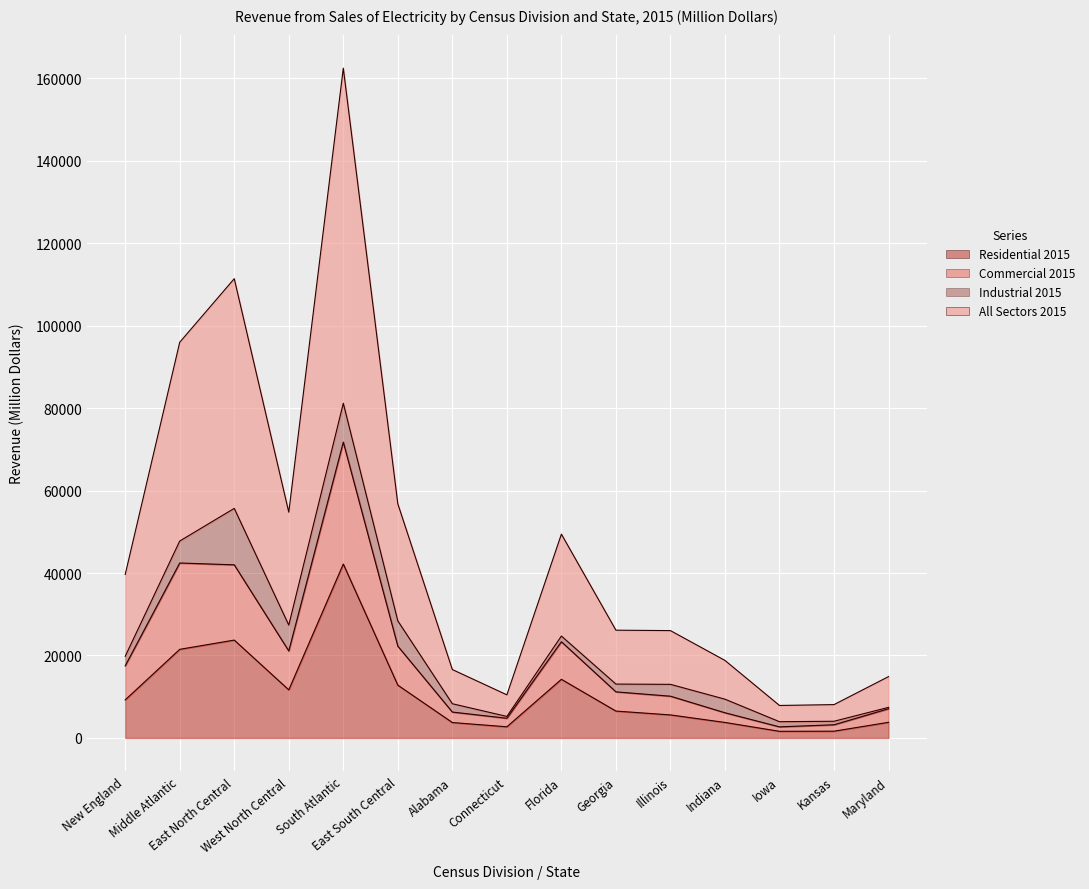

What is the maximum value shown in the chart?

162452